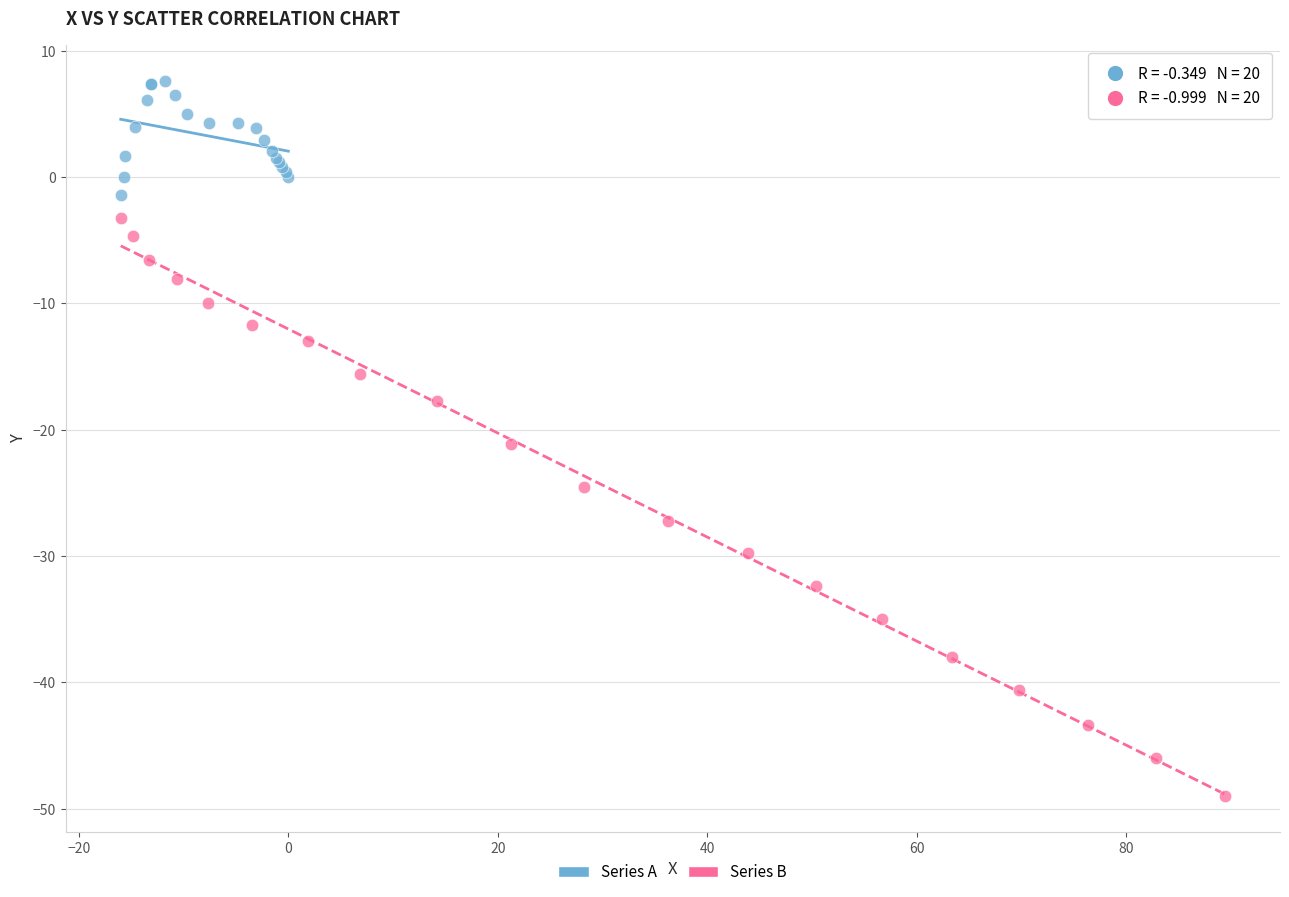

Which series reaches the maximum Y coordinate?

Series A